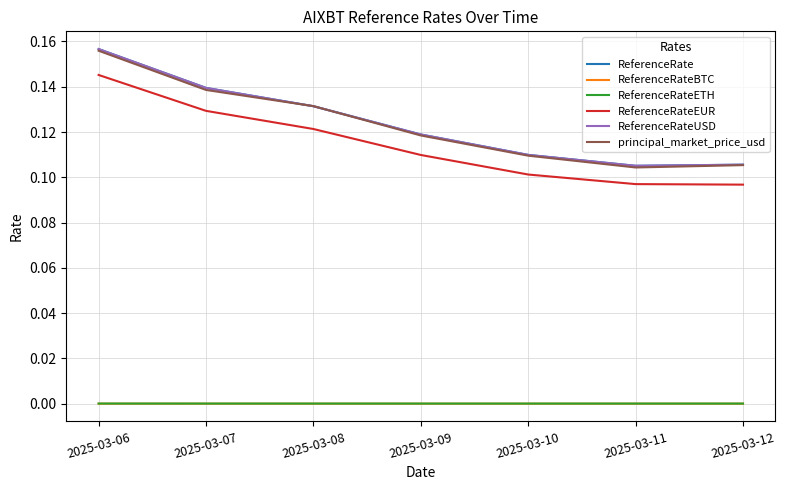

True or false: ReferenceRateBTC and ReferenceRateEUR cross at least once.

False